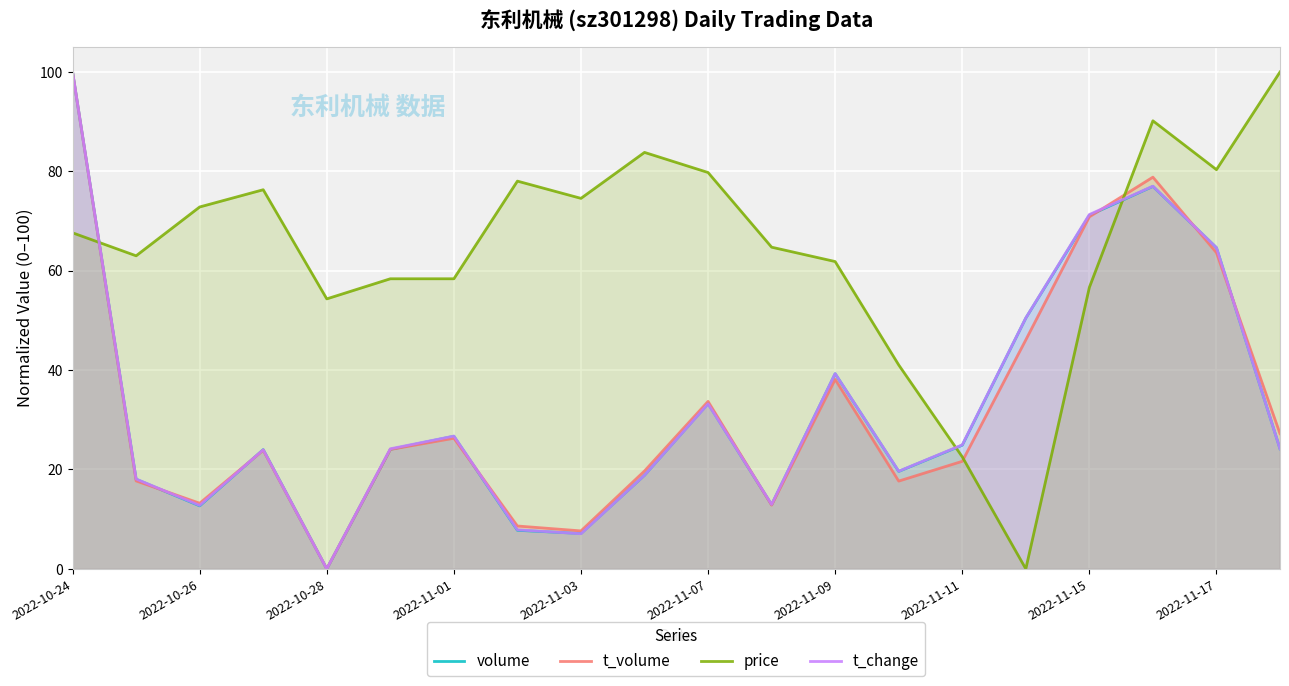

True or false: price and t_change cross at least once.

True